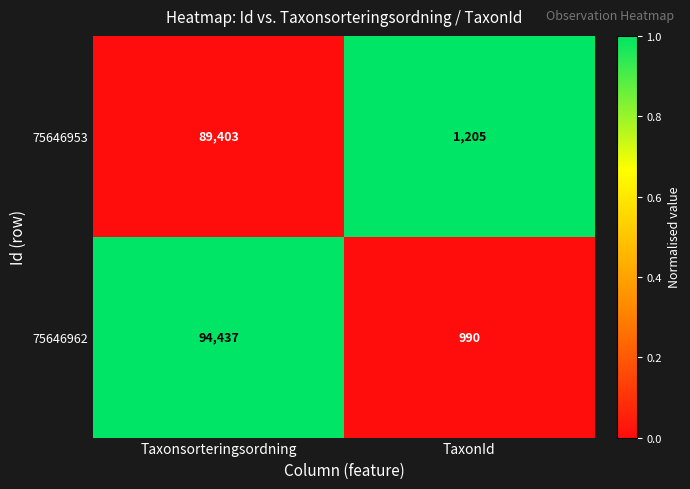

The value of 75646953 at Taxonsorteringsordning is 21717. True or false?

False